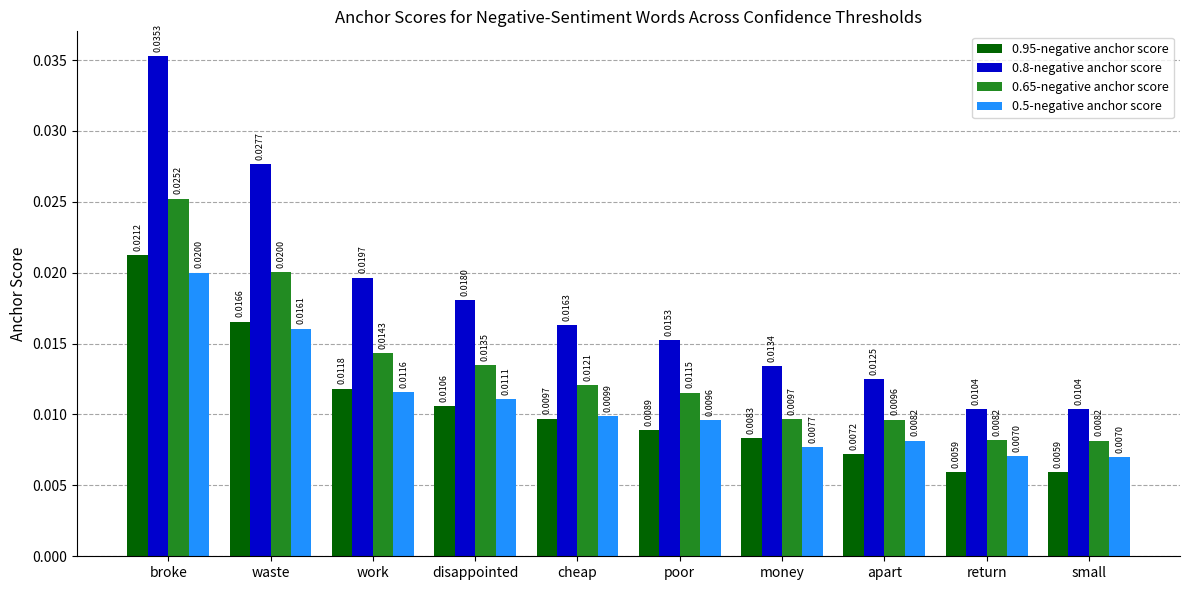

List the series in order of their peak value, highest first.

0.8-negative anchor score, 0.65-negative anchor score, 0.95-negative anchor score, 0.5-negative anchor score